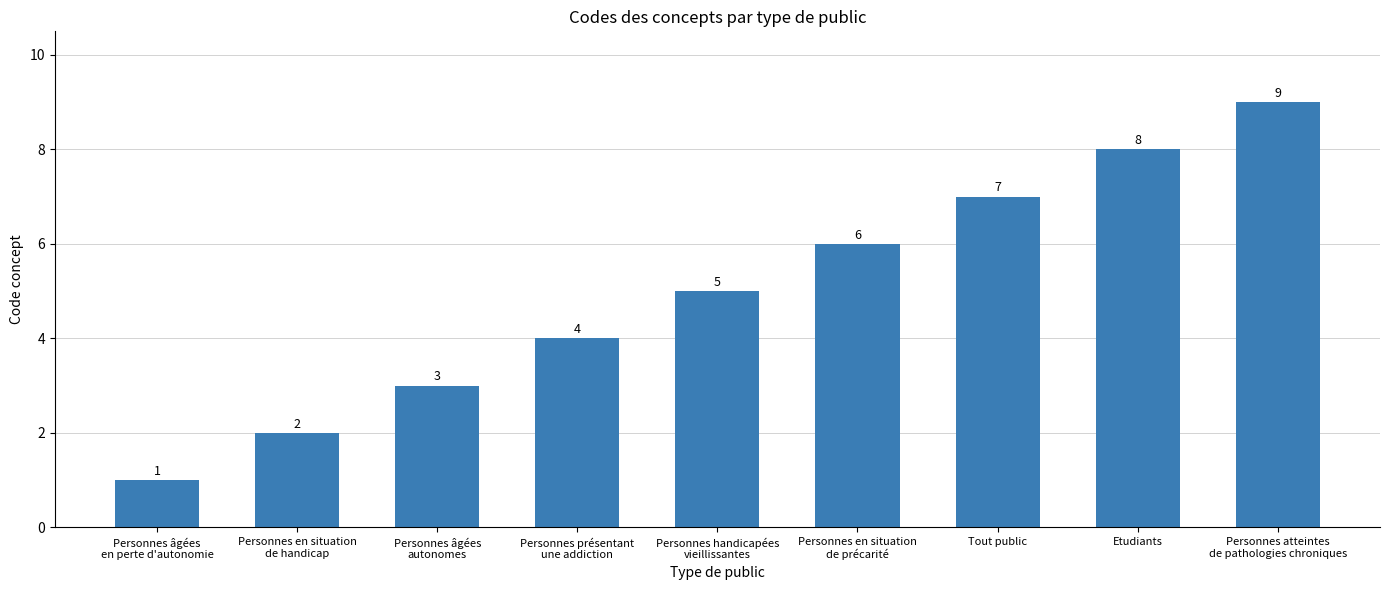

Which label corresponds to the largest value in the chart?

Personnes atteintes
de pathologies chroniques